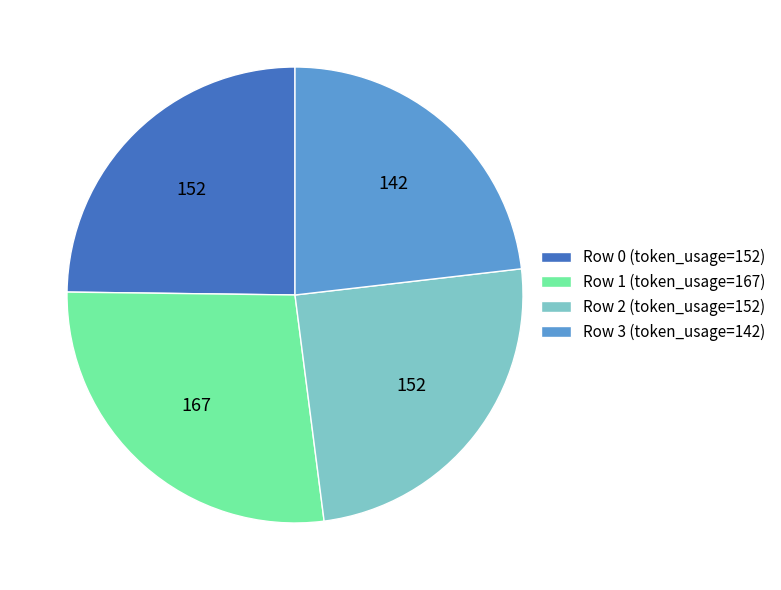

True or false: Row 2 (token_usage=152) accounts for 25% of the total.

True